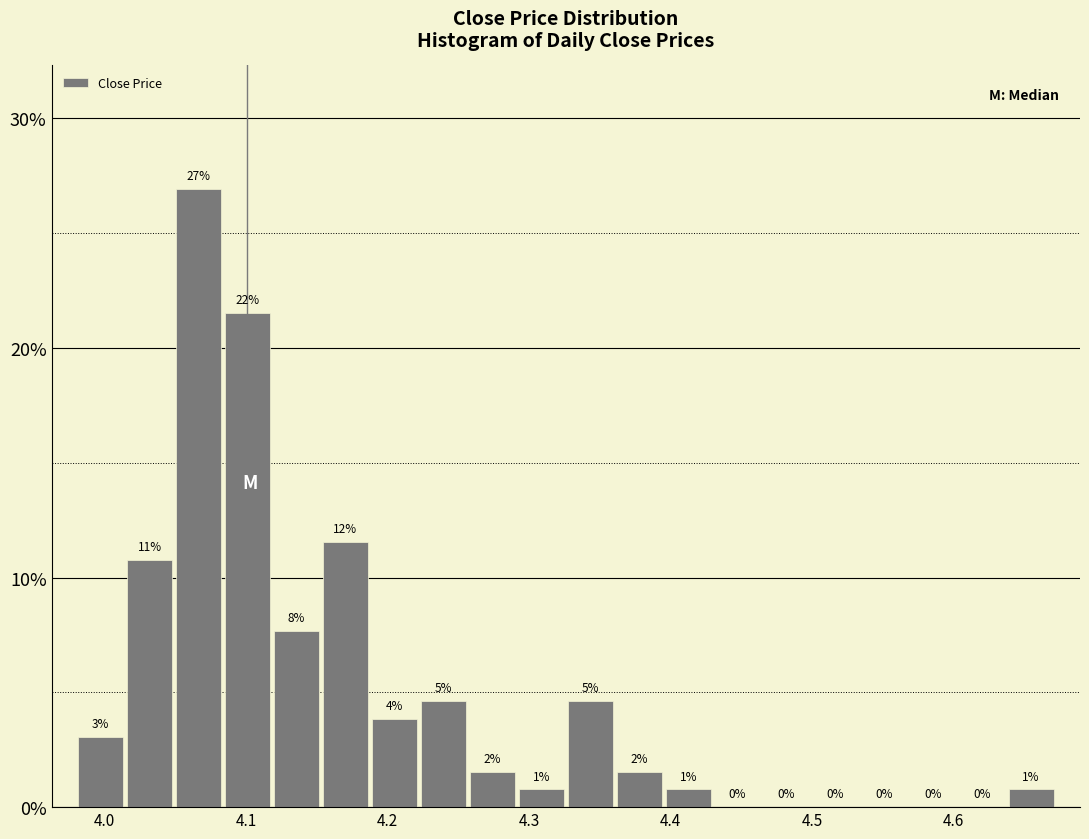

Around what value on the x-axis is the tallest bar? Give the approximate position of its centre, as read against the axis.

4.07